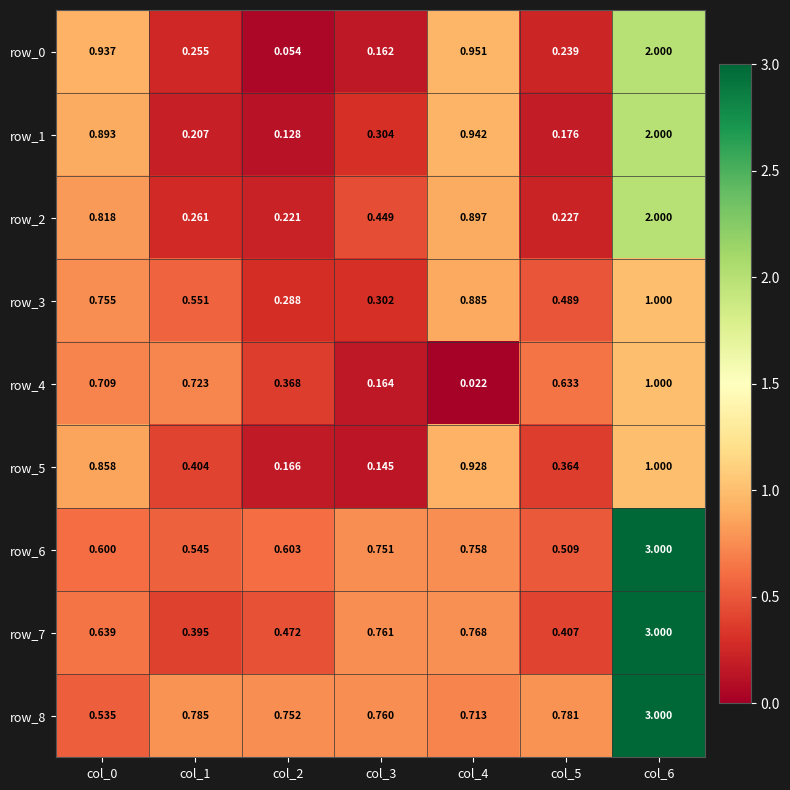

True or false: row_2 has a value of 0.1 at col_2.

False